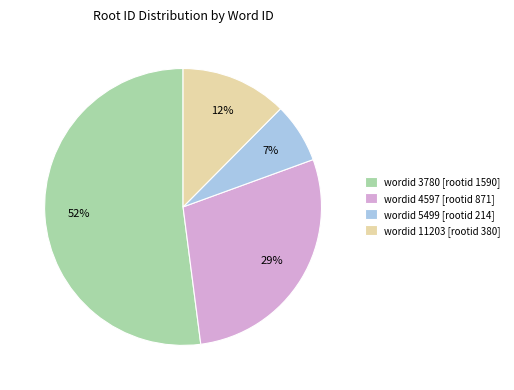

Which has a higher value, wordid 3780 [rootid 1590] or wordid 11203 [rootid 380]?

wordid 3780 [rootid 1590]